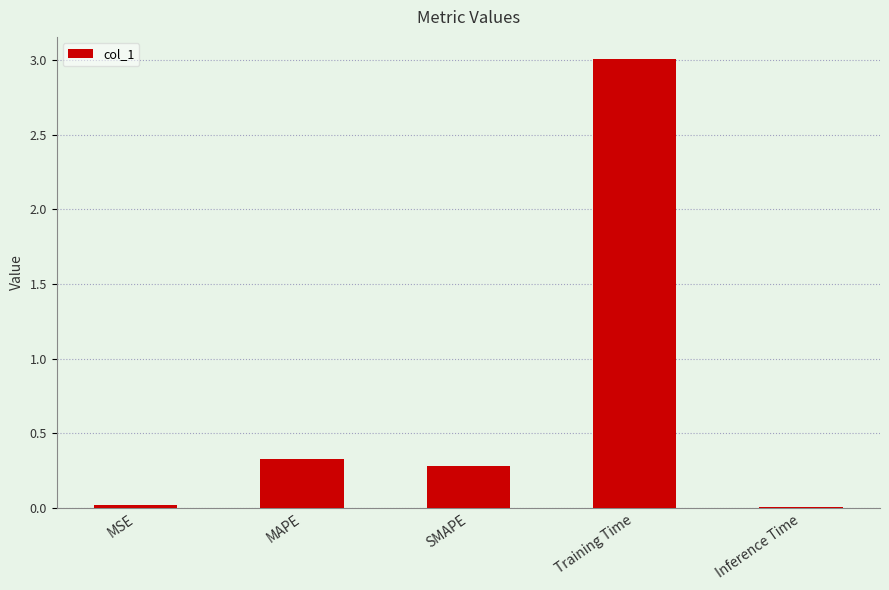

What is the sum of the values at Training Time and MAPE?

3.3